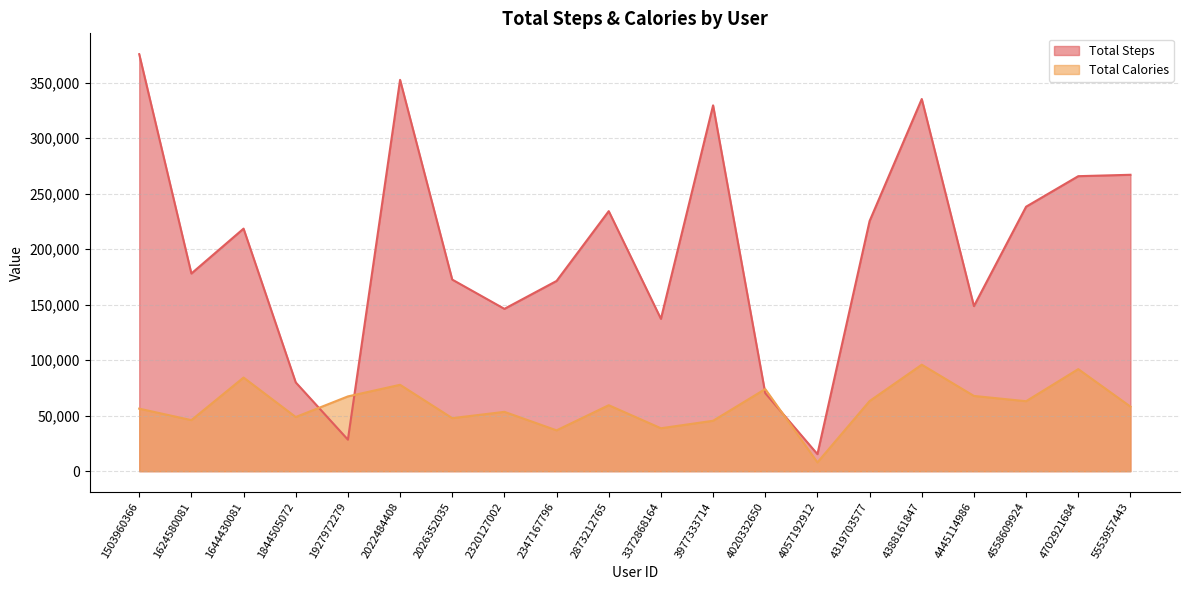

After their last crossing, which series has the higher values: Total Steps or Total Calories?

Total Steps